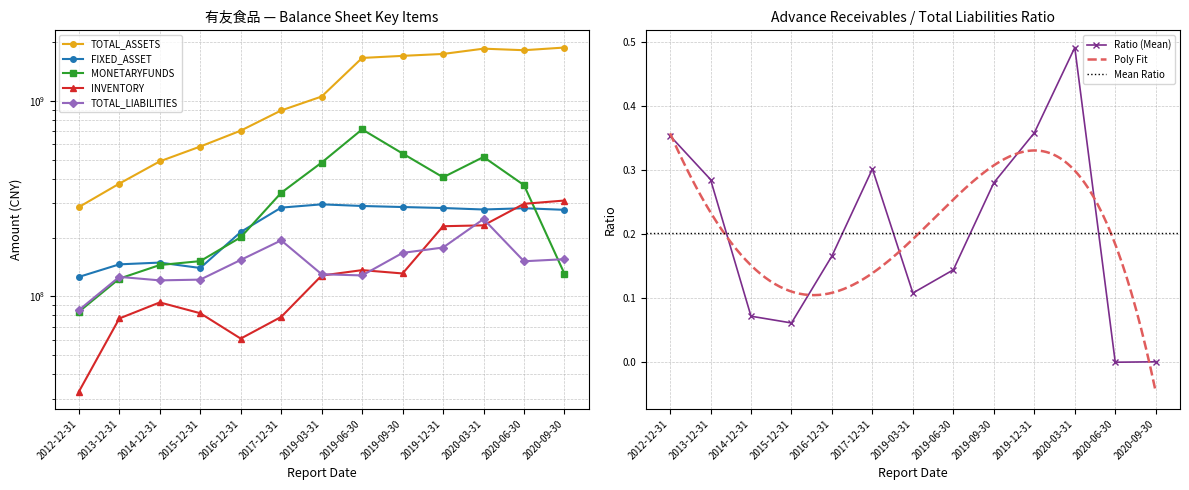

Where does the INVENTORY series first go above 127910009?

2019-03-31